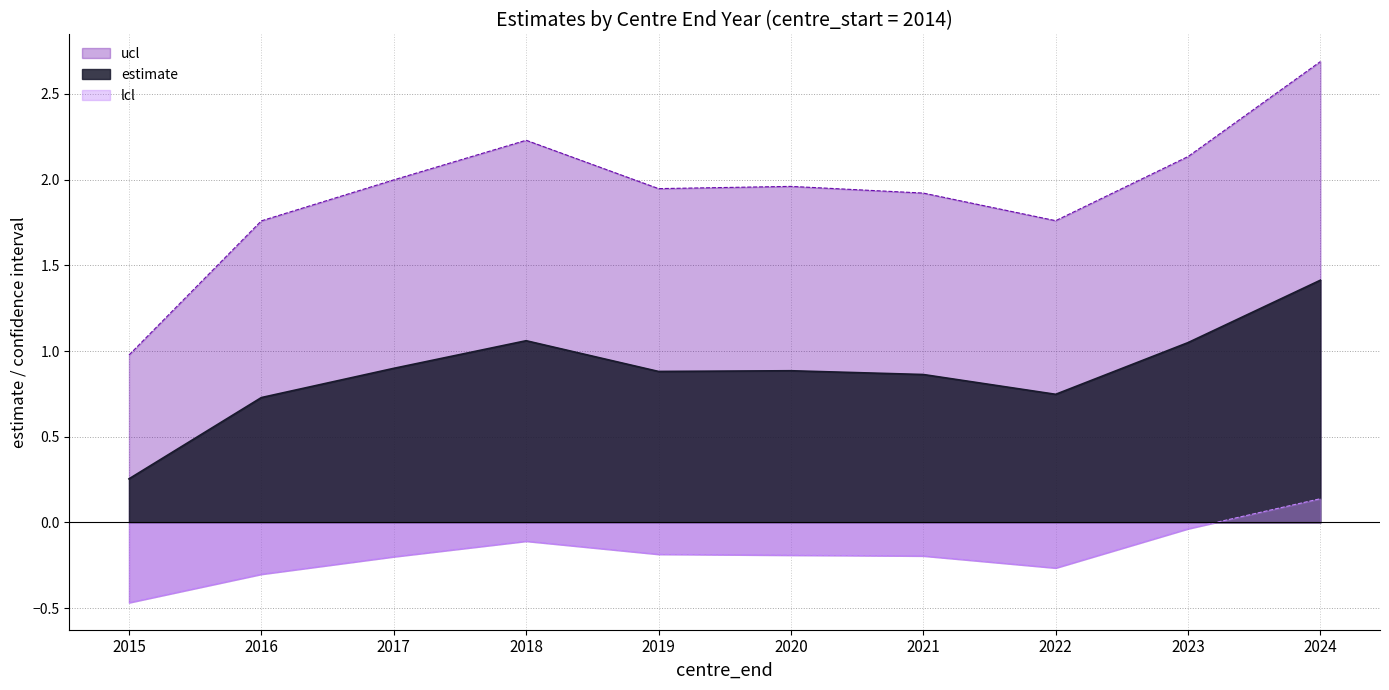

Reading left to right, transcribe all the data shown in this chart.

estimate: 0.3	0.7	0.9	1.1	0.9	0.9	0.9	0.7	1.0	1.4
ucl: 1.0	1.8	2.0	2.2	1.9	2.0	1.9	1.8	2.1	2.7
lcl: -0.5	-0.3	-0.2	-0.1	-0.2	-0.2	-0.2	-0.3	-0.0	0.1